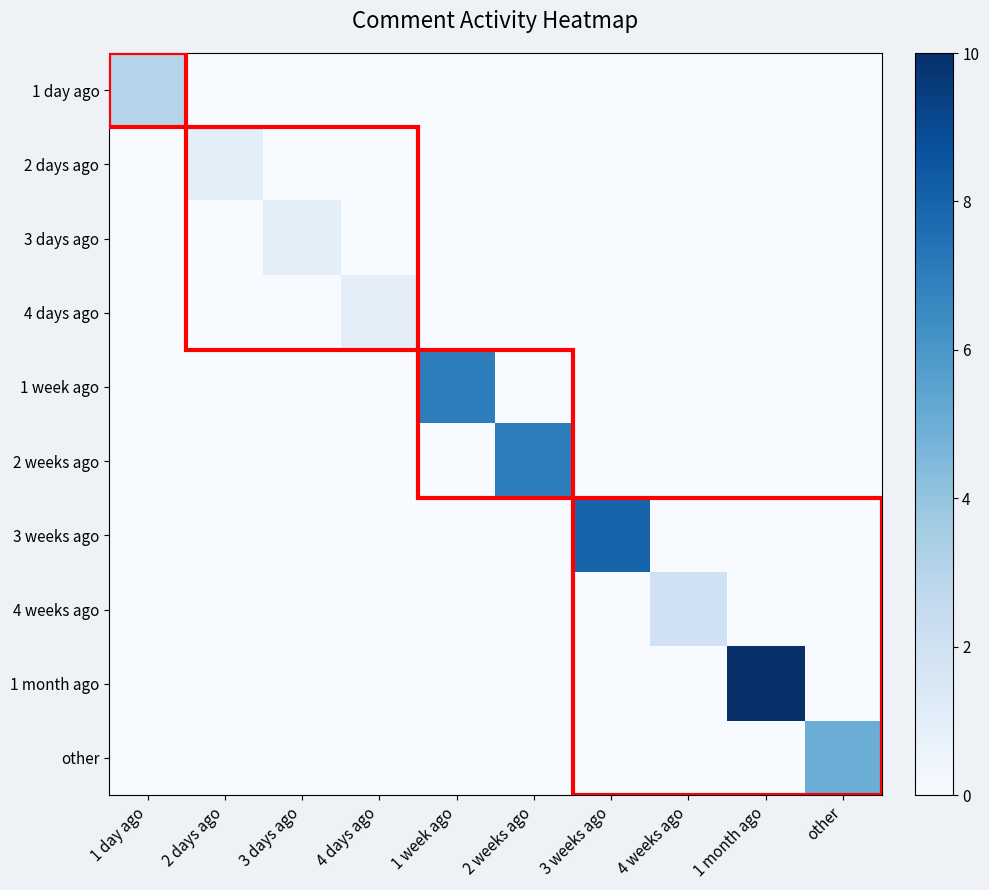

Which series has the widest spread of values?

1 month ago